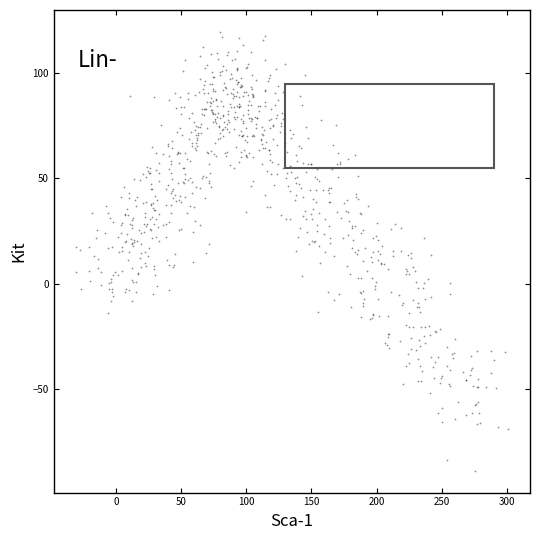

What is the range of Y values (max minus min)?

208.5